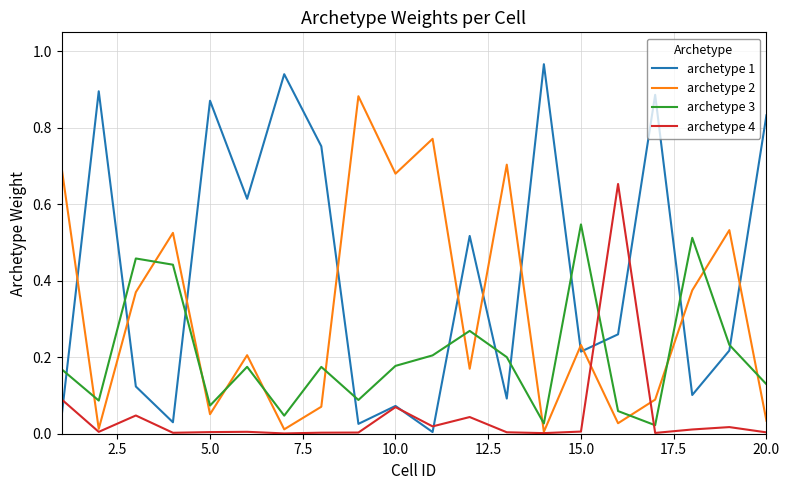

Rank the series by their average value, from highest to lowest.

archetype 1, archetype 2, archetype 3, archetype 4